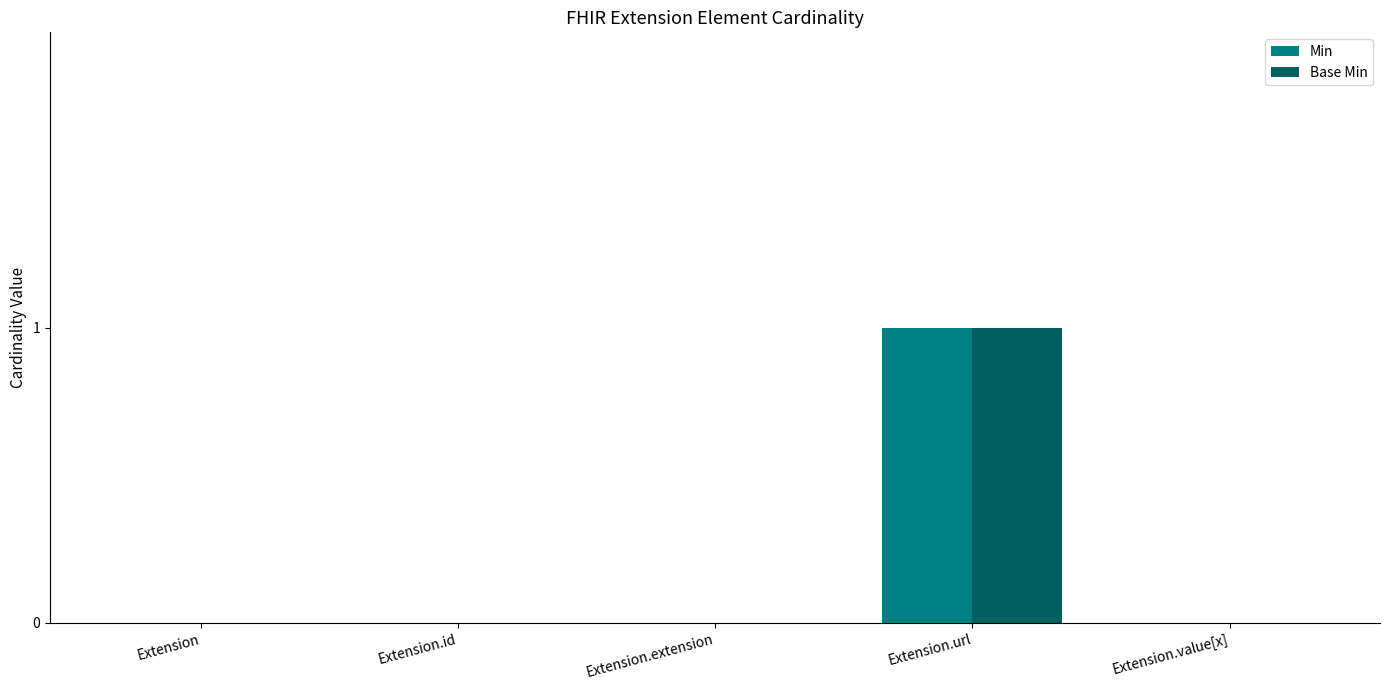

Count the Min values in the range 0 to 1.

5